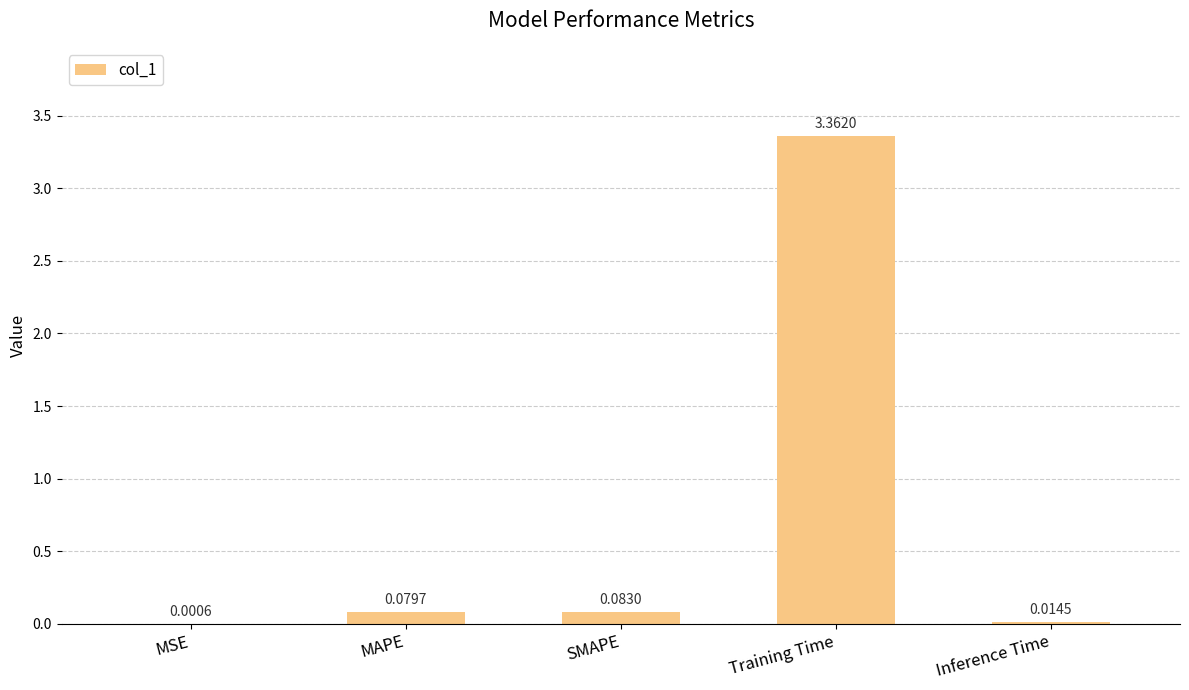

At which category does the chart reach its peak across all series?

Training Time